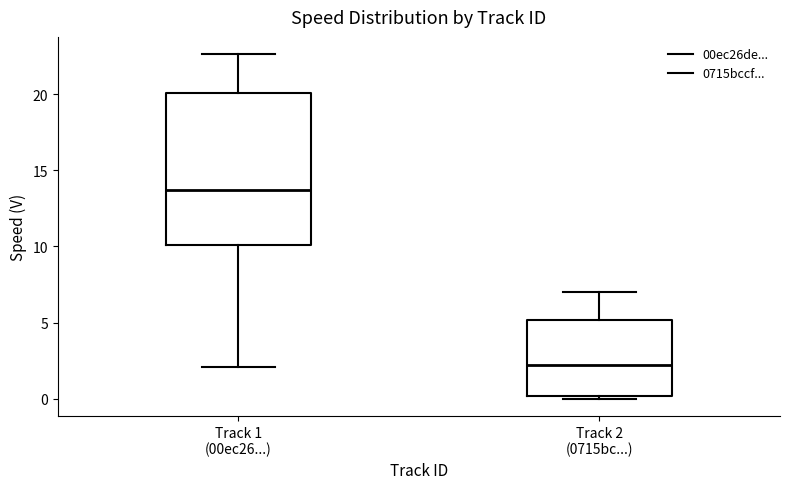

Reading left to right, read every box against the y-axis: the position of its median line, the range the box covers, and the ends of its whiskers. The values are not printed on the chart, so give them approximately, as read against the axis.

Track 1 (00ec26...): median 13.5, box 10.0 to 20.0, whiskers 2.0 to 22.5
Track 2 (0715bc...): median 2.0, box 0.0 to 5.0, whiskers 0.0 (just below the box's lower edge) to 7.0